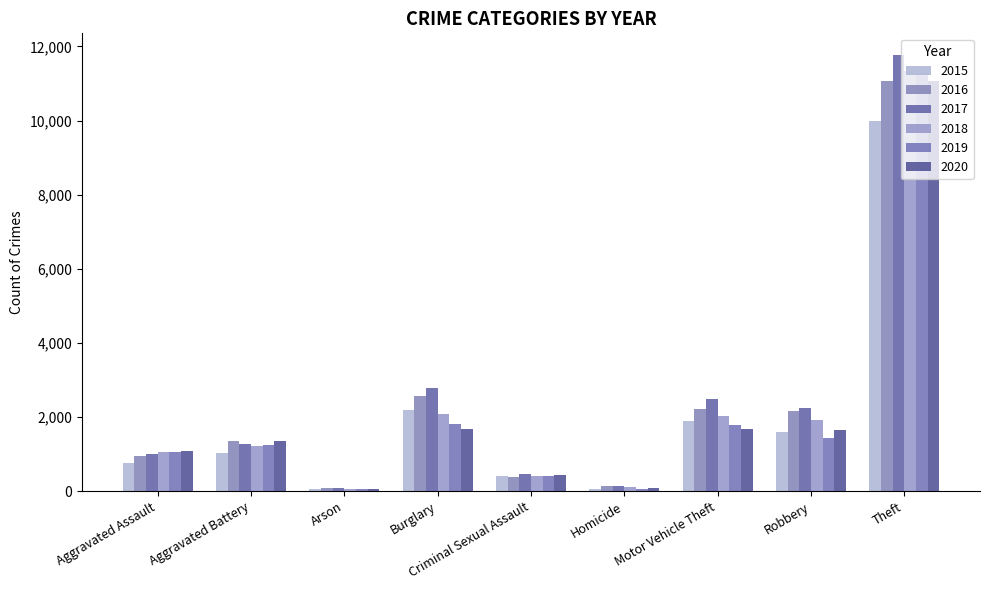

Reading right to left, transcribe all the data shown in this chart.

2015: 9985	1596	1893	67	401	2189	58	1044	748
2016: 11065	2155	2230	127	396	2574	93	1347	954
2017: 11764	2237	2490	127	458	2785	97	1272	1011
2018: 11333	1929	2038	104	415	2073	62	1220	1059
2019: 11294	1441	1789	64	401	1812	66	1253	1048
2020: 11066	1643	1687	94	426	1673	67	1354	1076